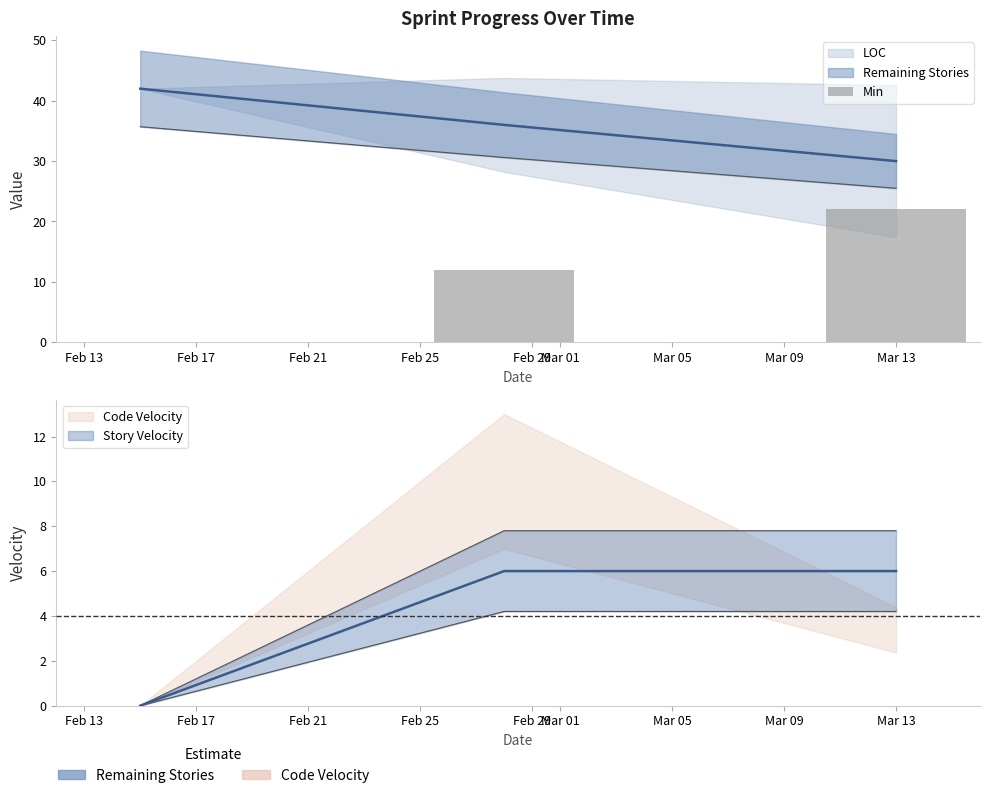

Which has a higher value, Feb 13 or Feb 21?

Feb 21